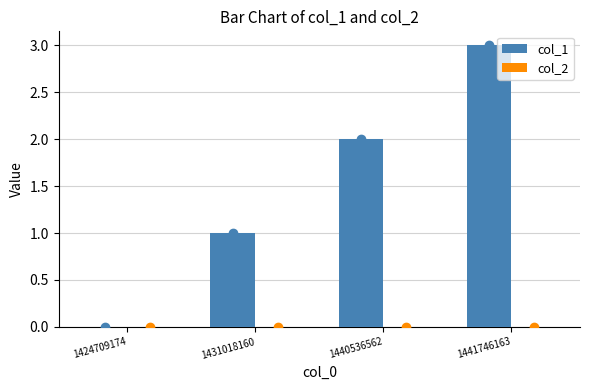

Reading left to right, what are all the values shown in this chart?

col_1: 1424709174=0	1431018160=1	1440536562=2	1441746163=3
col_2: 1424709174=0	1431018160=0	1440536562=0	1441746163=0